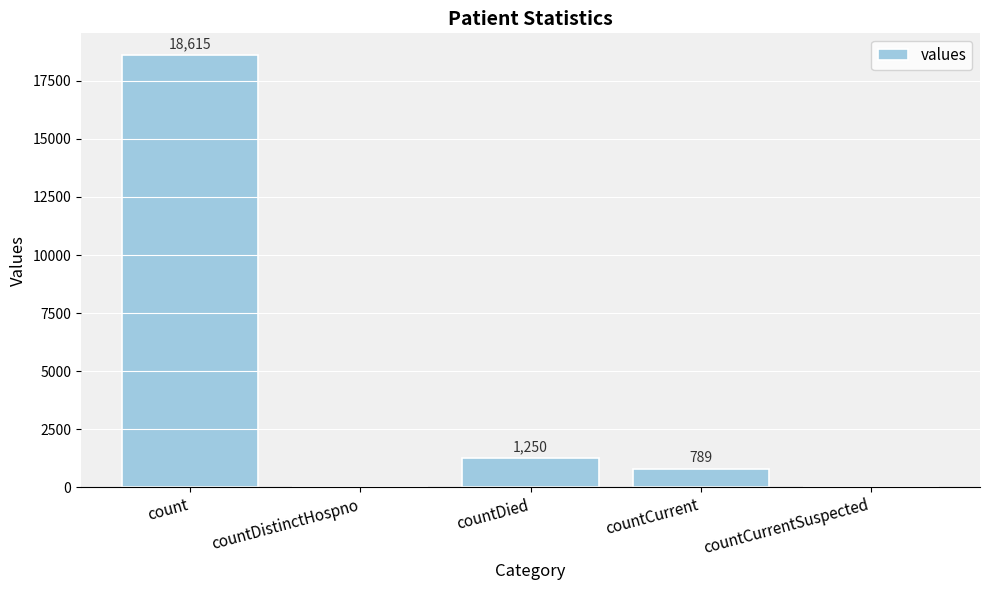

Which has a higher value, countDistinctHospno or count?

count